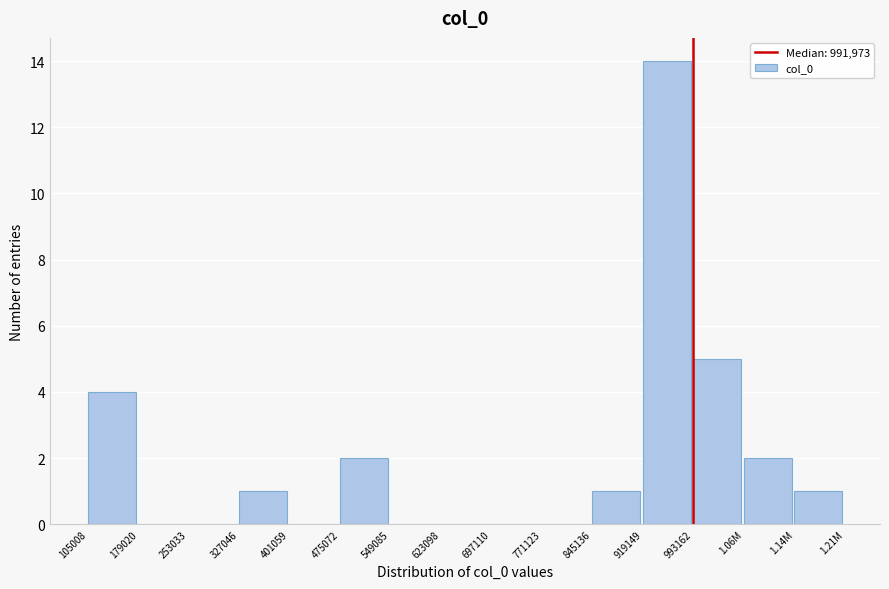

Reading left to right, extract all data points from this chart.

105008=4	179020=0	253033=0	327046=1	401059=0	475072=2	549085=0	623098=0	697110=0	771123=0	845136=1	919149=14	993162=5	1.06M=2	1.14M=1